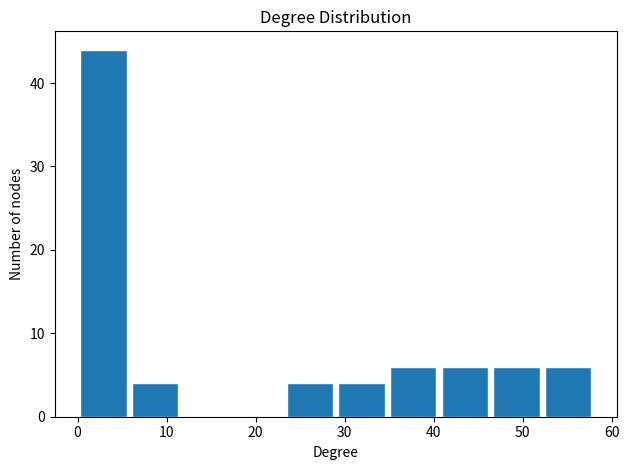

Reading left to right, transcribe this chart: for each bar, give the range it covers on the x-axis and its height. Neither the bar edges nor the heights are printed on the chart, so give them approximately, as read against the axes.

0 to 6: 44
6 to 12: 4
12 to 17: 0
17 to 23: 0
23 to 29: 4
29 to 35: 4
35 to 41: 6
41 to 46: 6
46 to 52: 6
52 to 58: 6